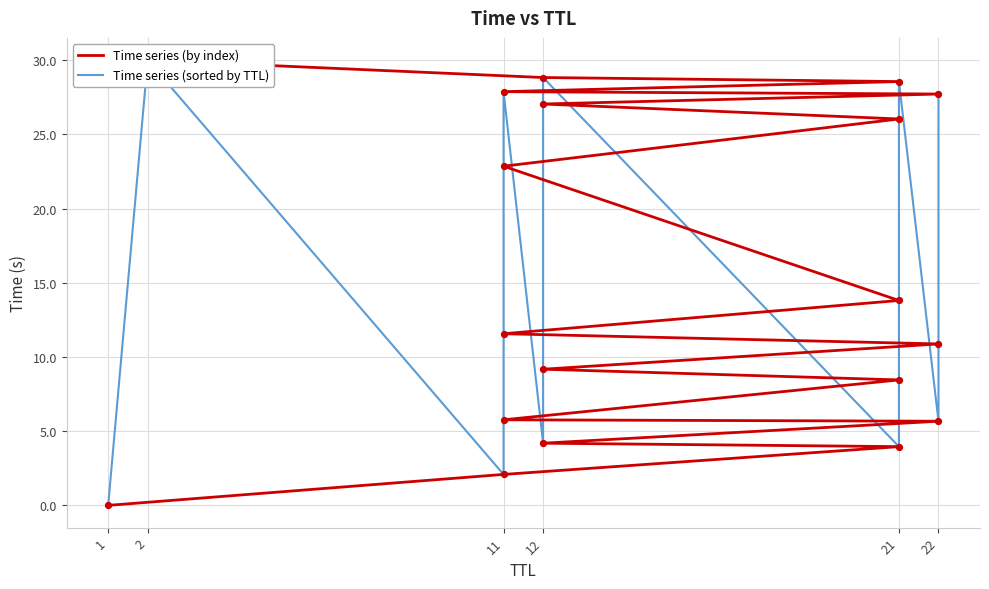

Which series has the largest Y range (max minus min)?

Time series (by index)